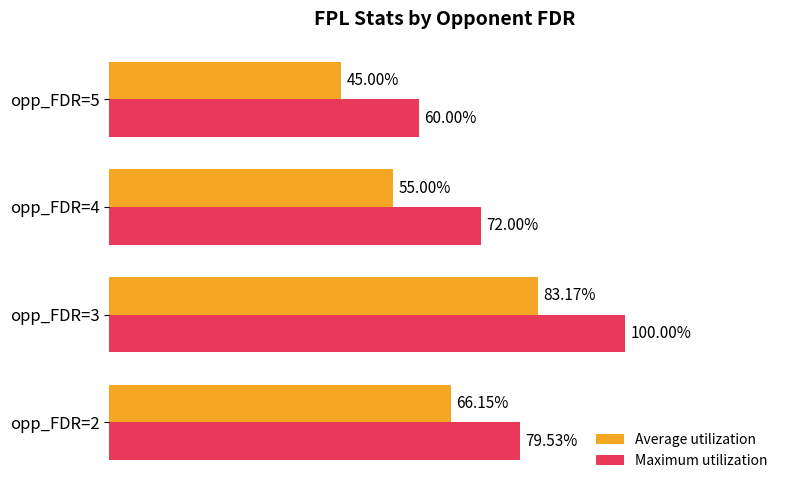

Which series has the largest total across all categories?

Maximum utilization